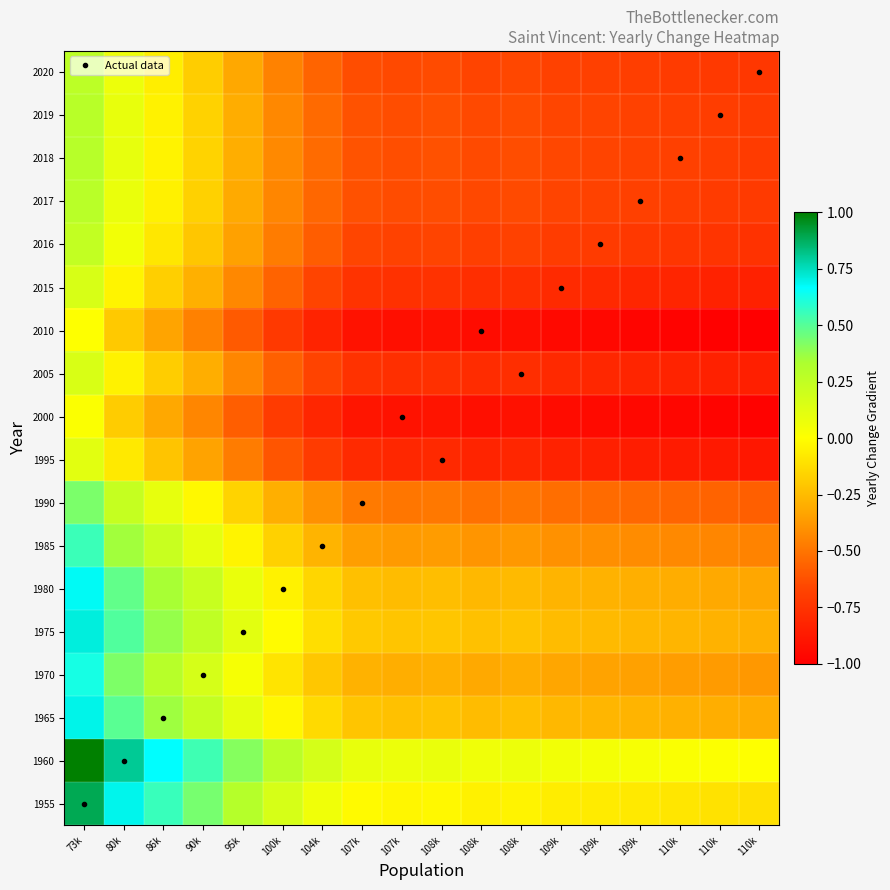

At which category does the chart reach its minimum across all series?

110k